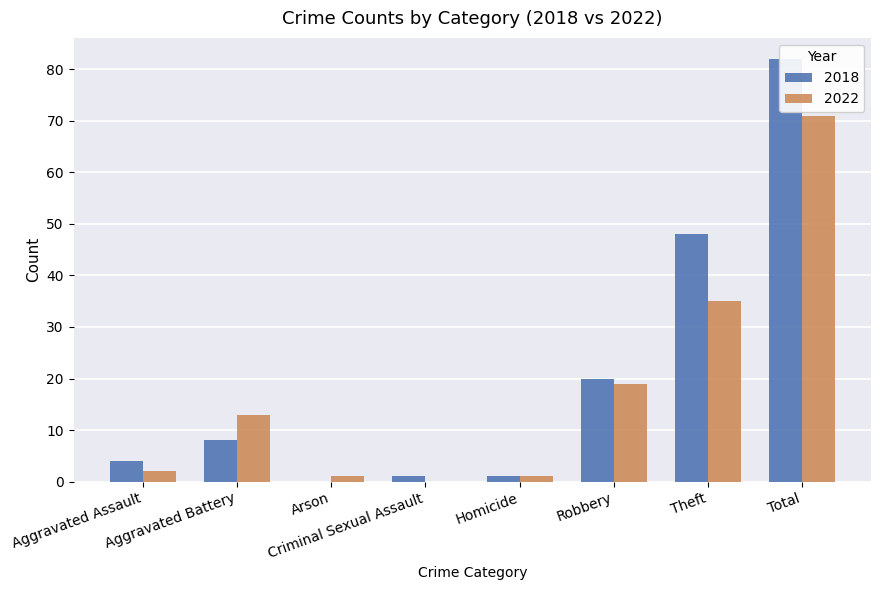

Which series has the largest range (max minus min)?

2018